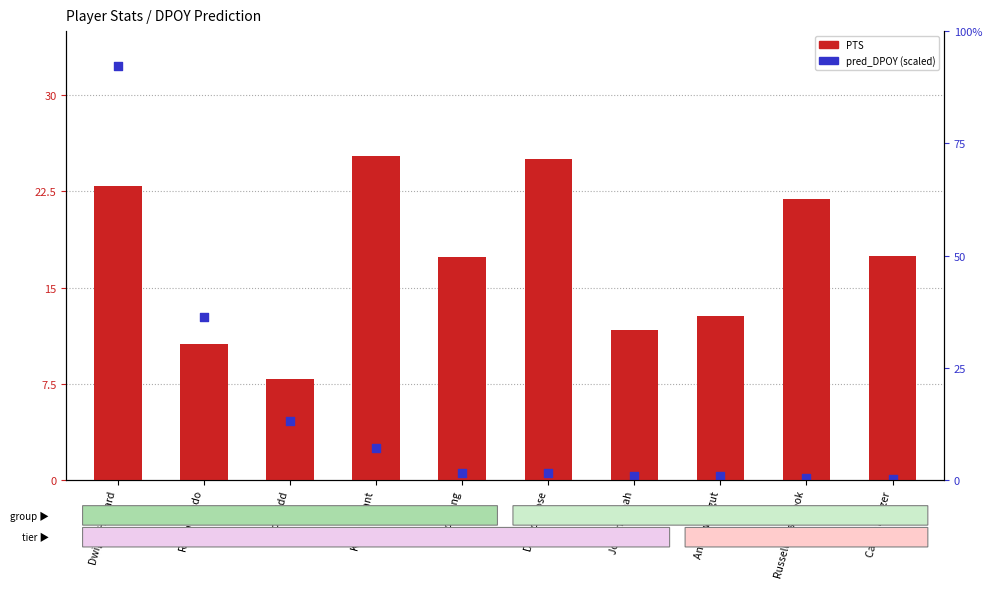

Which series contains the lowest Y value?

pred_DPOY (scaled)